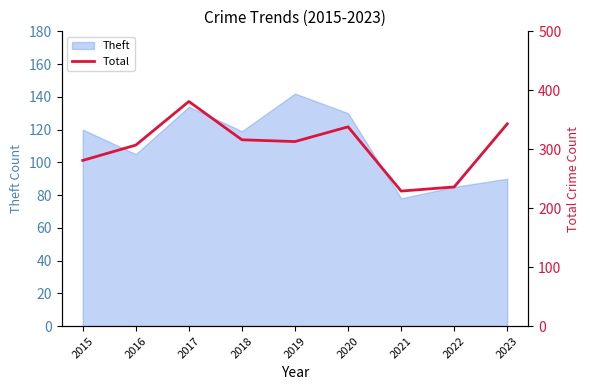

At which label is the value closest to 305?

2016